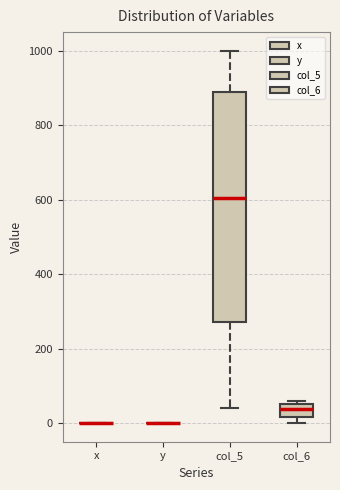

Comparing the boxes themselves (not the whiskers), which one is the tallest?

col_5